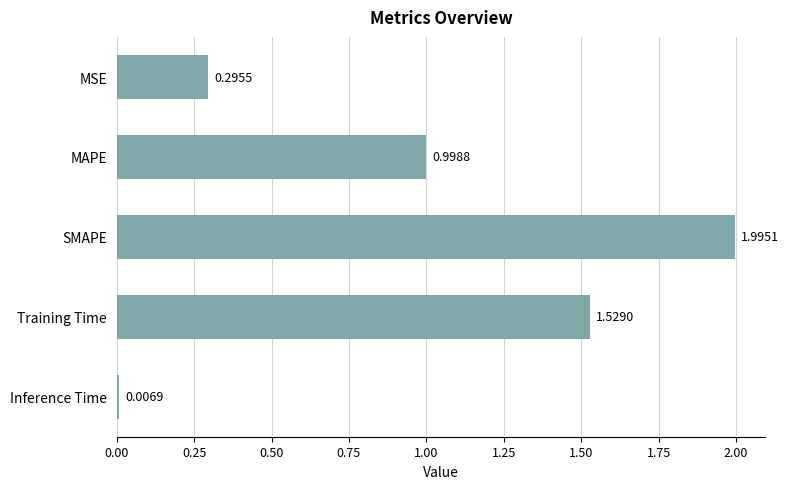

List the labels in order of value, largest first.

SMAPE, Training Time, MAPE, MSE, Inference Time